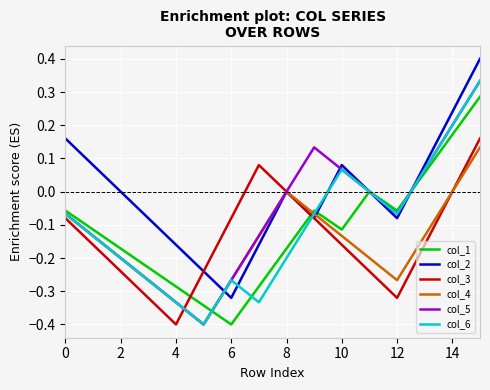

Which series has the largest total across all categories?

col_2